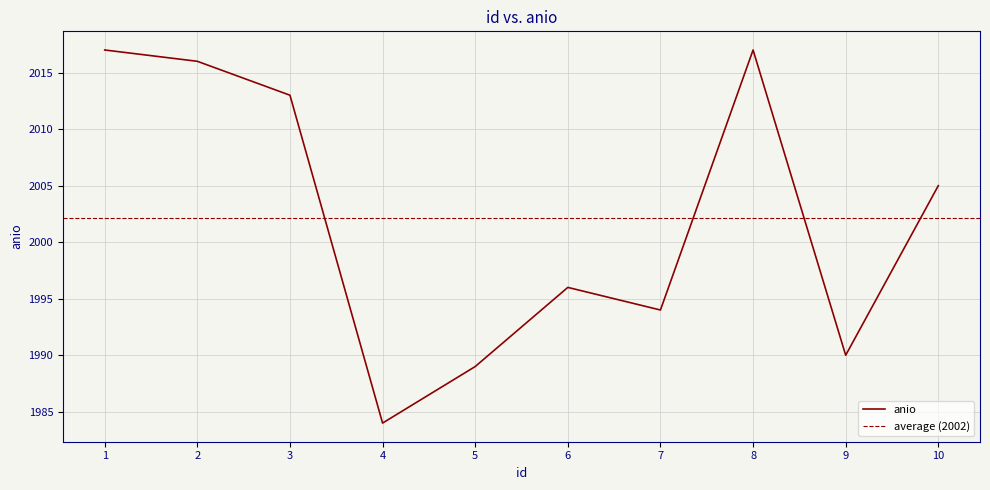

Where is the first local minimum?

4